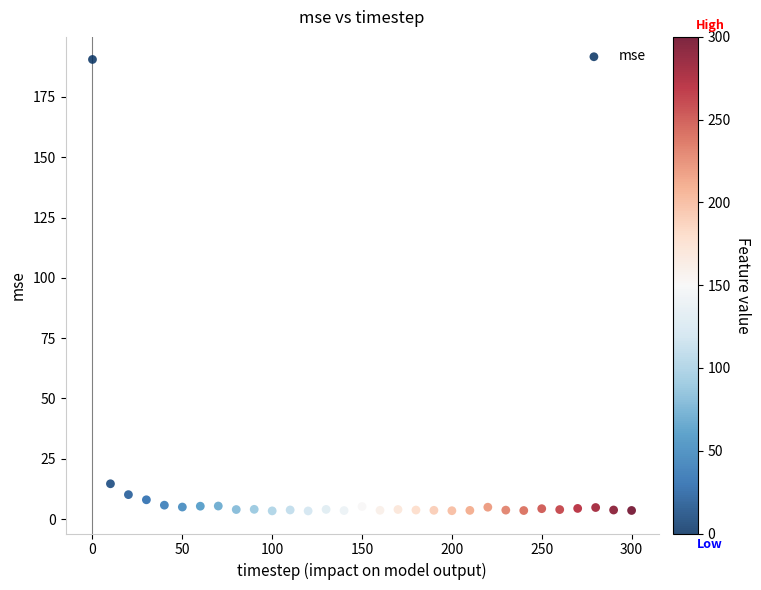

What is the range of X values (max minus min)?

300.0